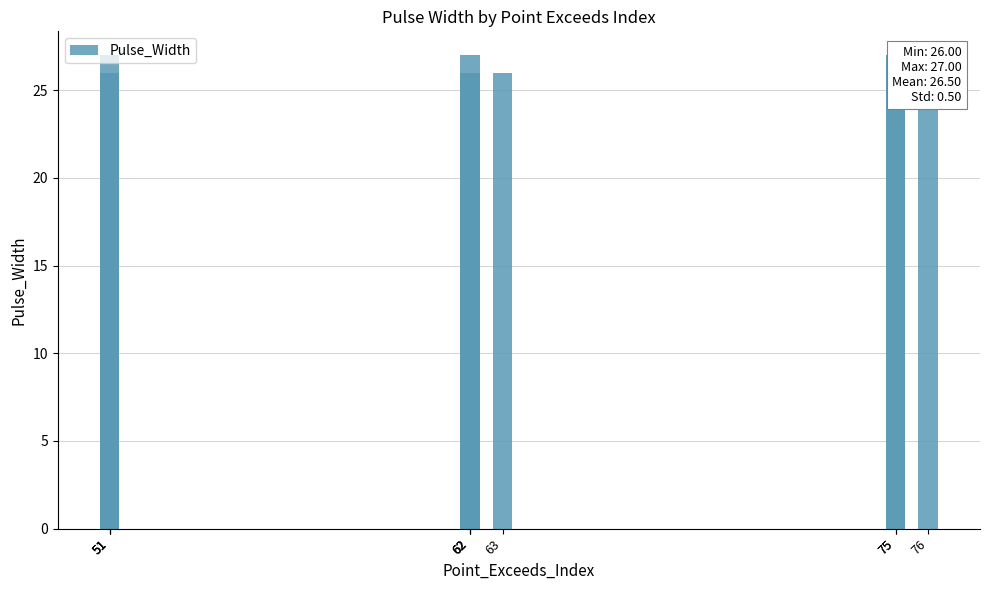

The value at 75 is 44. True or false?

False